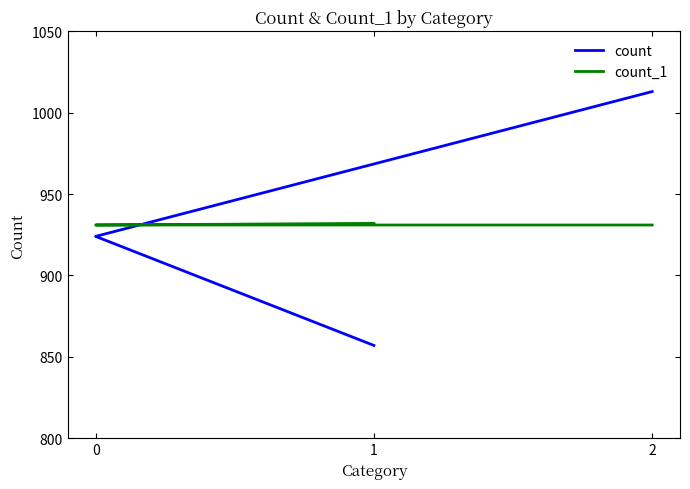

How many values in the count_1 series exceed 931?

1